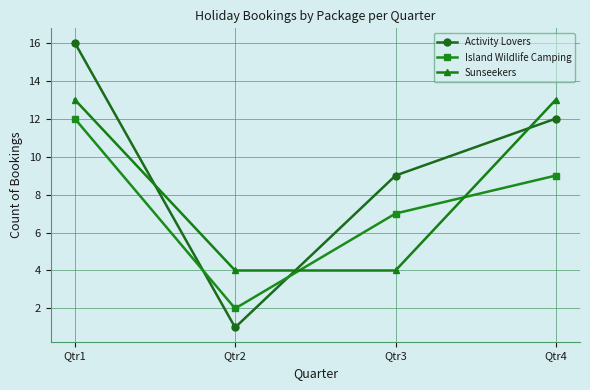

Which series ends up on top after the final intersection of Sunseekers and Activity Lovers?

Sunseekers